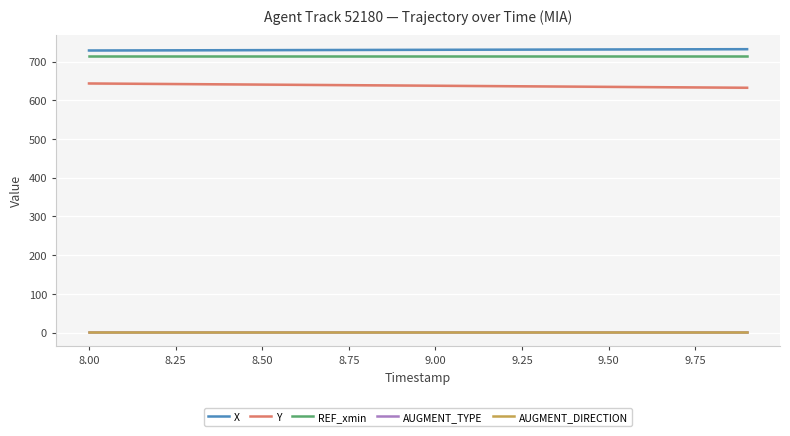

What is the value of the AUGMENT_DIRECTION point at the 18th from the left?

1.0